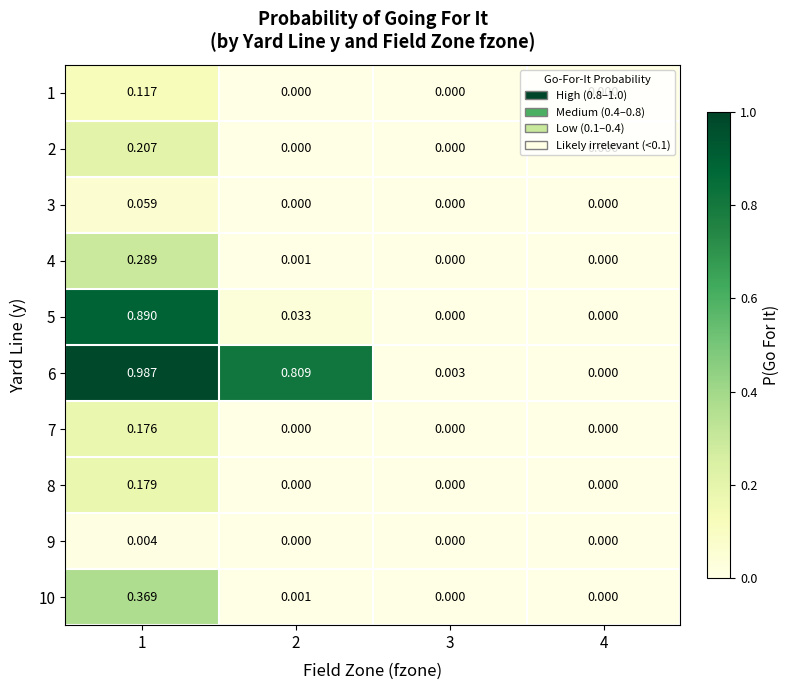

Is the value of 8 at 1 greater than the value of 6 at 4?

Yes